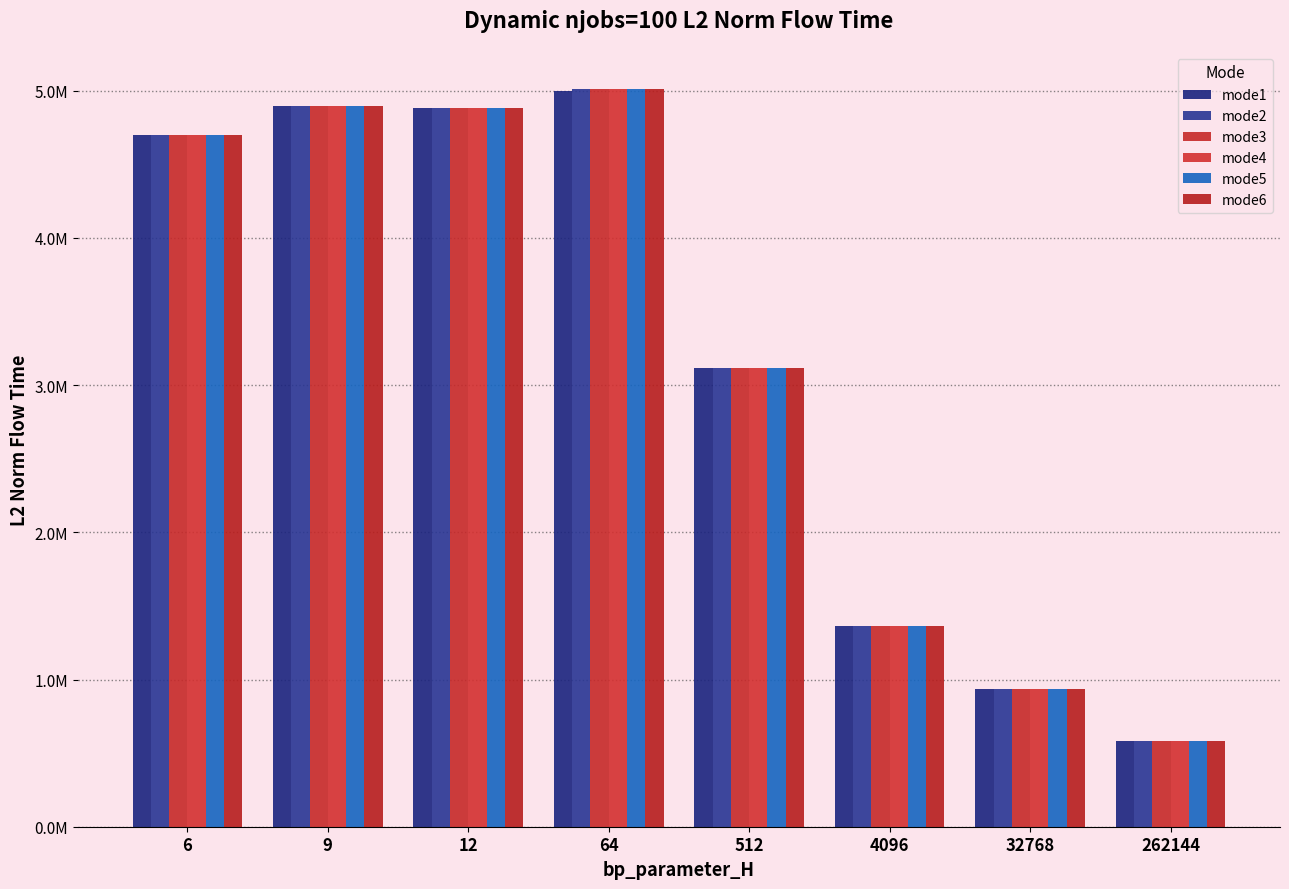

What is the average value of the mode1 series?

3185064.2